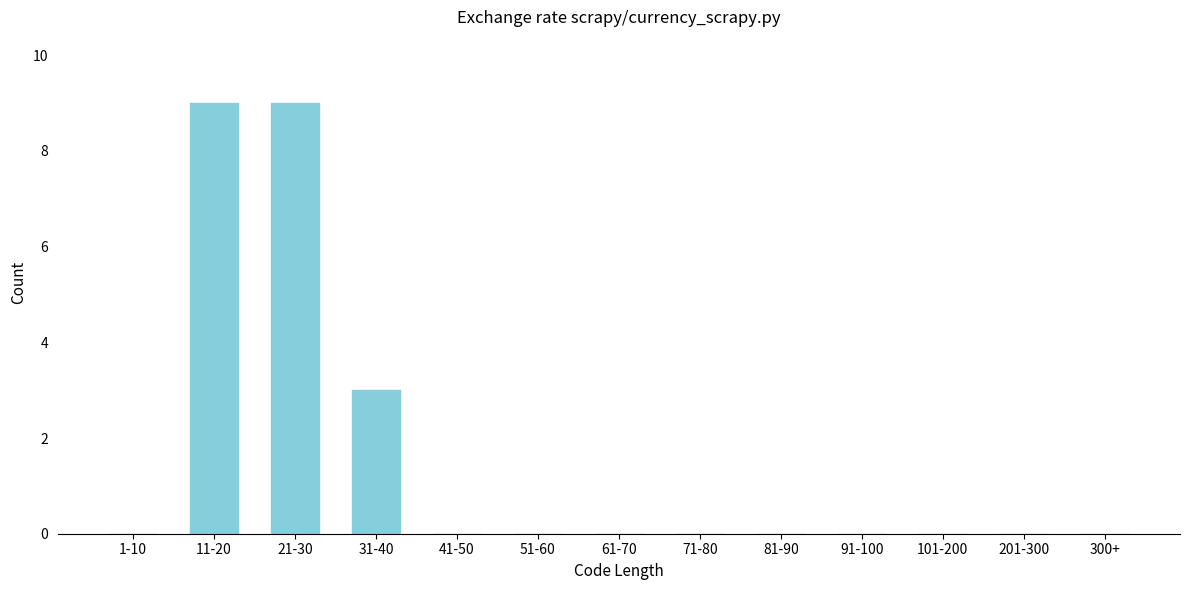

Reading left to right, transcribe all the data shown in this chart.

1-10=0	11-20=9	21-30=9	31-40=3	41-50=0	51-60=0	61-70=0	71-80=0	81-90=0	91-100=0	101-200=0	201-300=0	300+=0